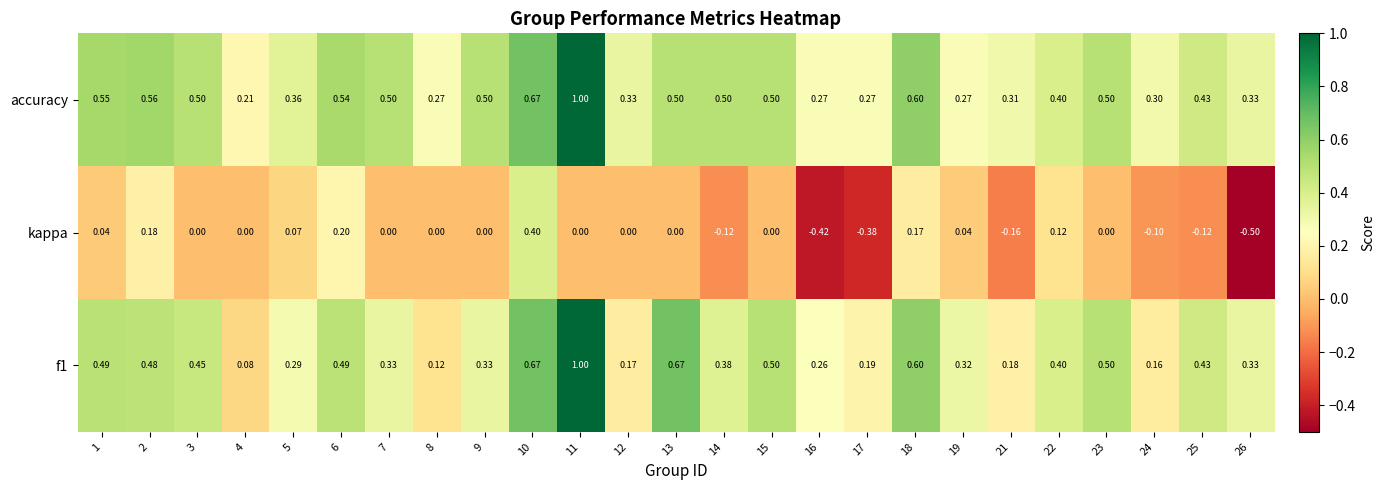

Is the value of accuracy at 18 greater than the value of kappa at 1?

Yes